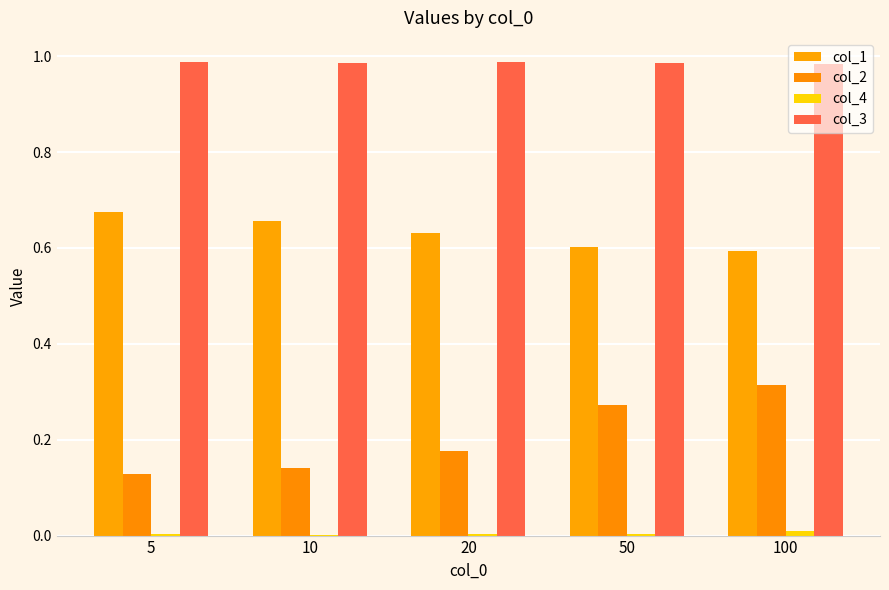

How many distinct data groups are displayed?

4